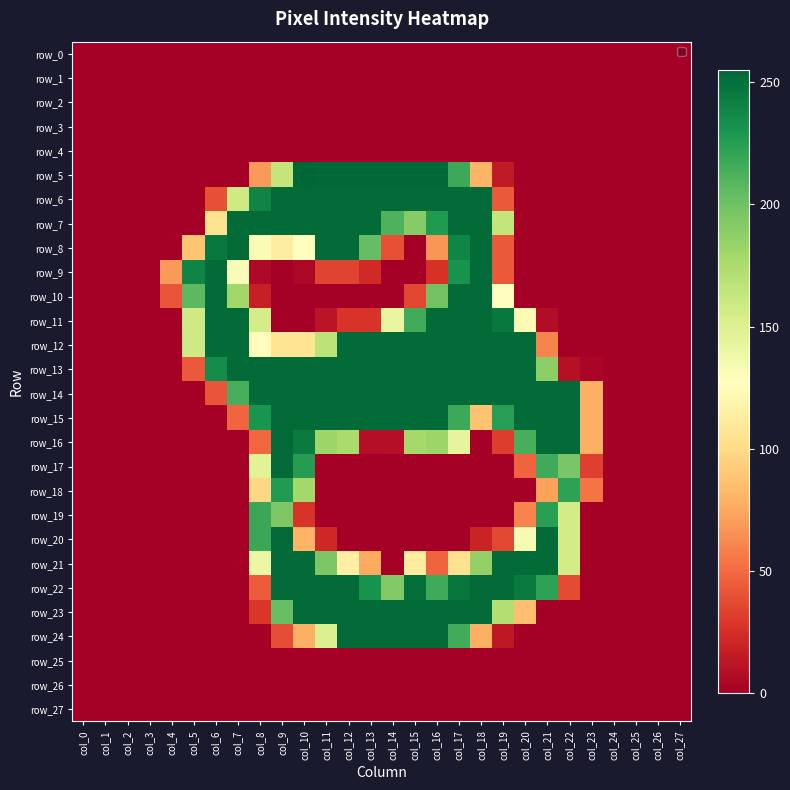

What is the highest value of the row_23 series?

253